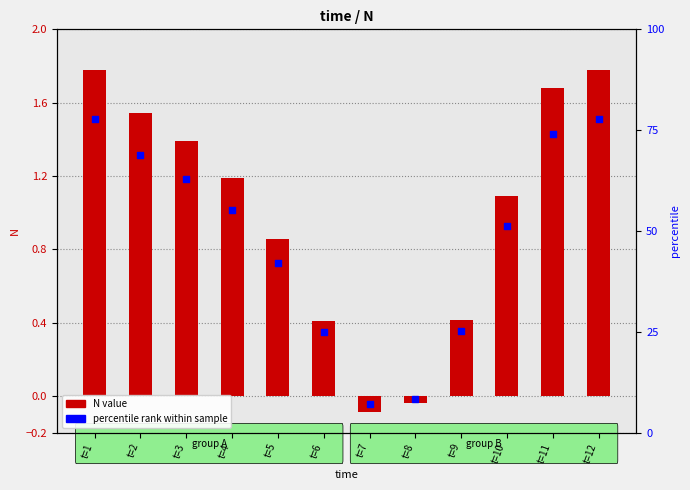

At which category is the sum across all series the highest?

t=1